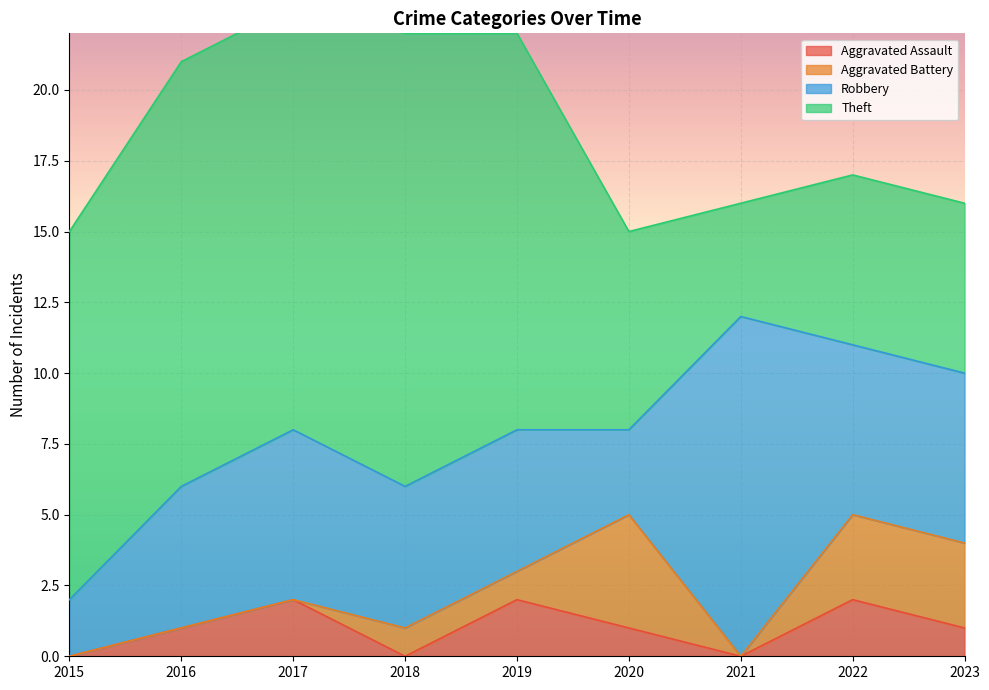

True or false: Robbery has more than 0 points higher than both neighbors.

True